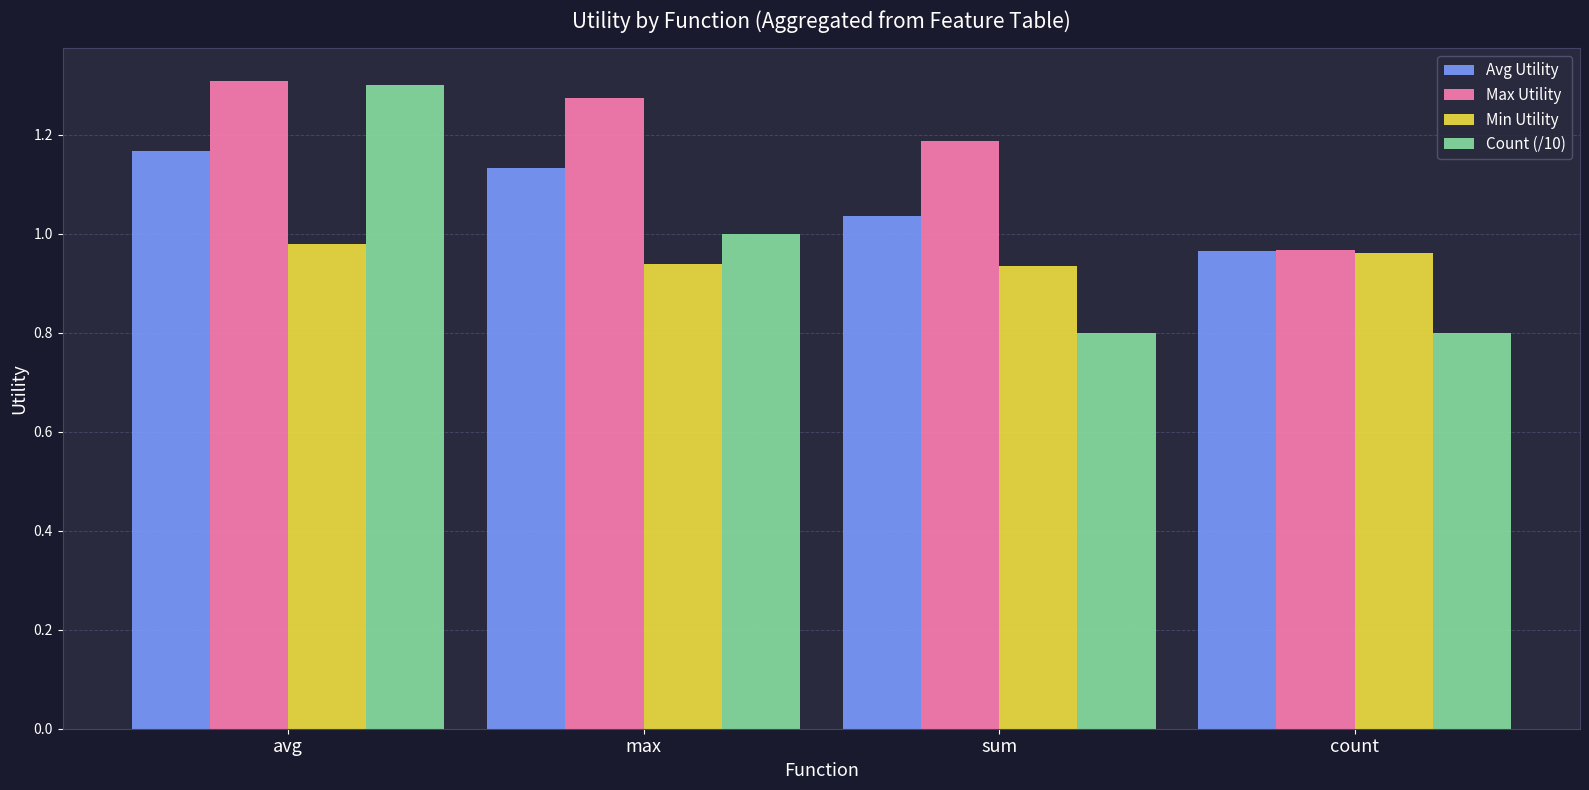

Between max and count, which series saw the biggest shift?

Max Utility